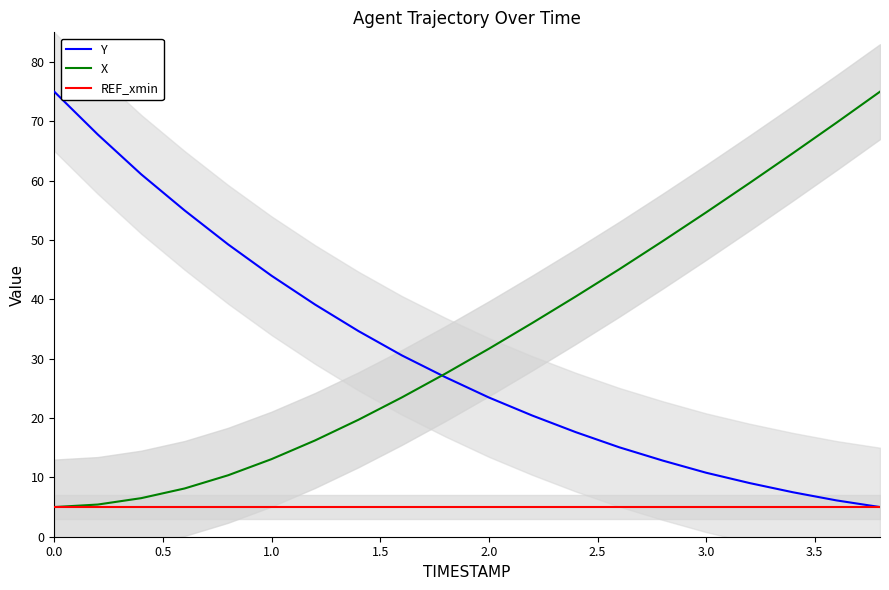

Is the value of REF_xmin at 0.0 greater than the value of X at 2.0?

No